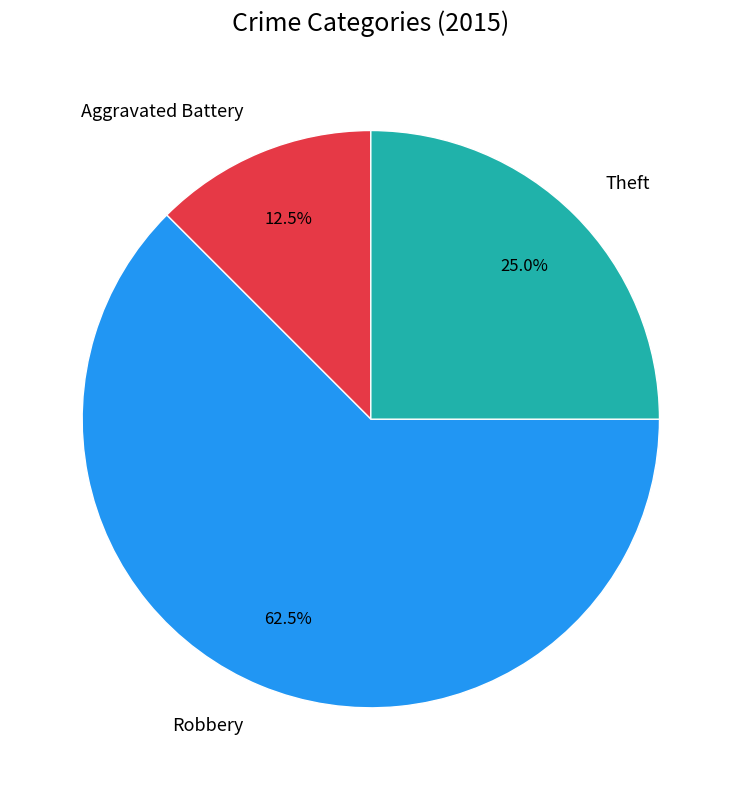

To the nearest percent, what is the difference between the largest and smallest slice percentages?

50%